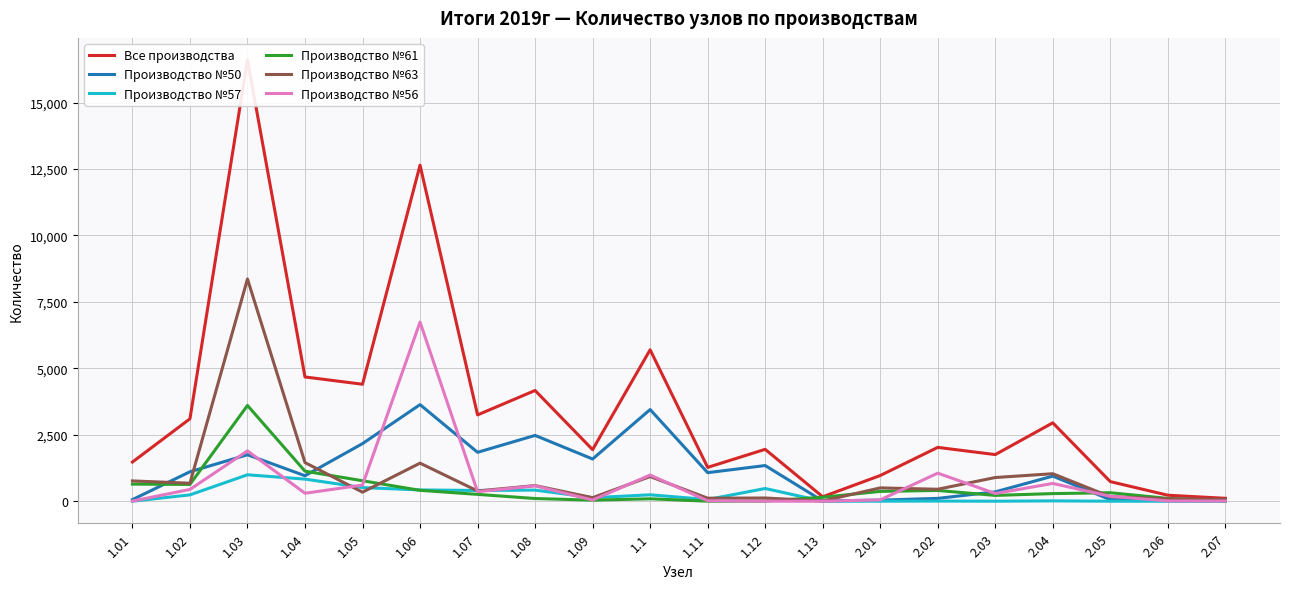

Which category has the highest value in the Производство №63 series?

1.03